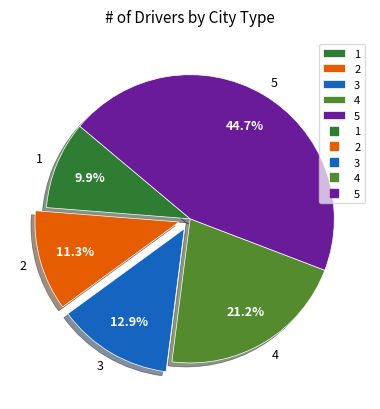

What is the smallest slice in the pie chart?

1